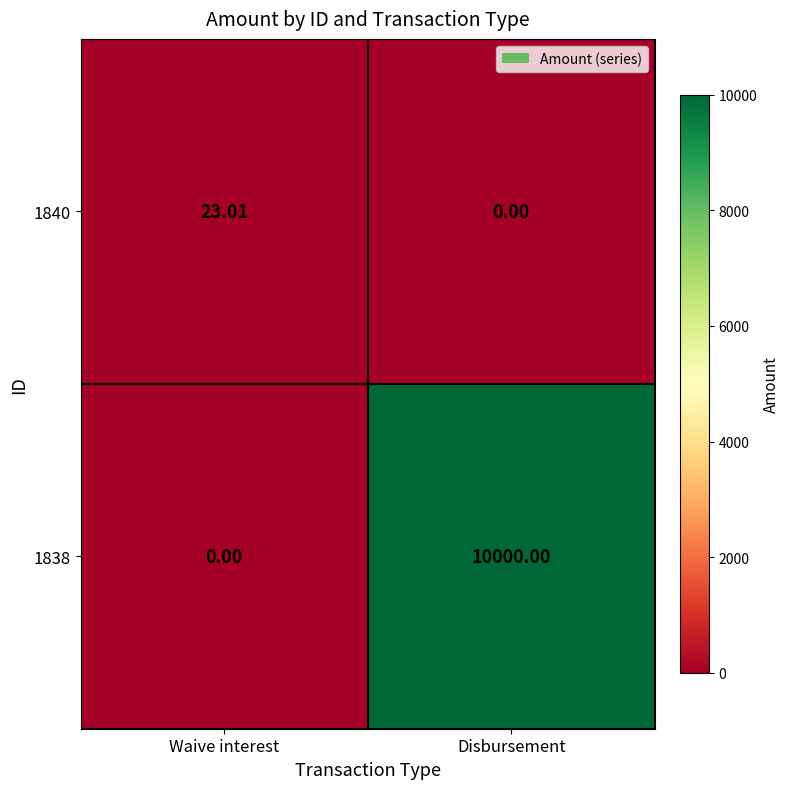

At which category does the chart reach its peak across all series?

Disbursement